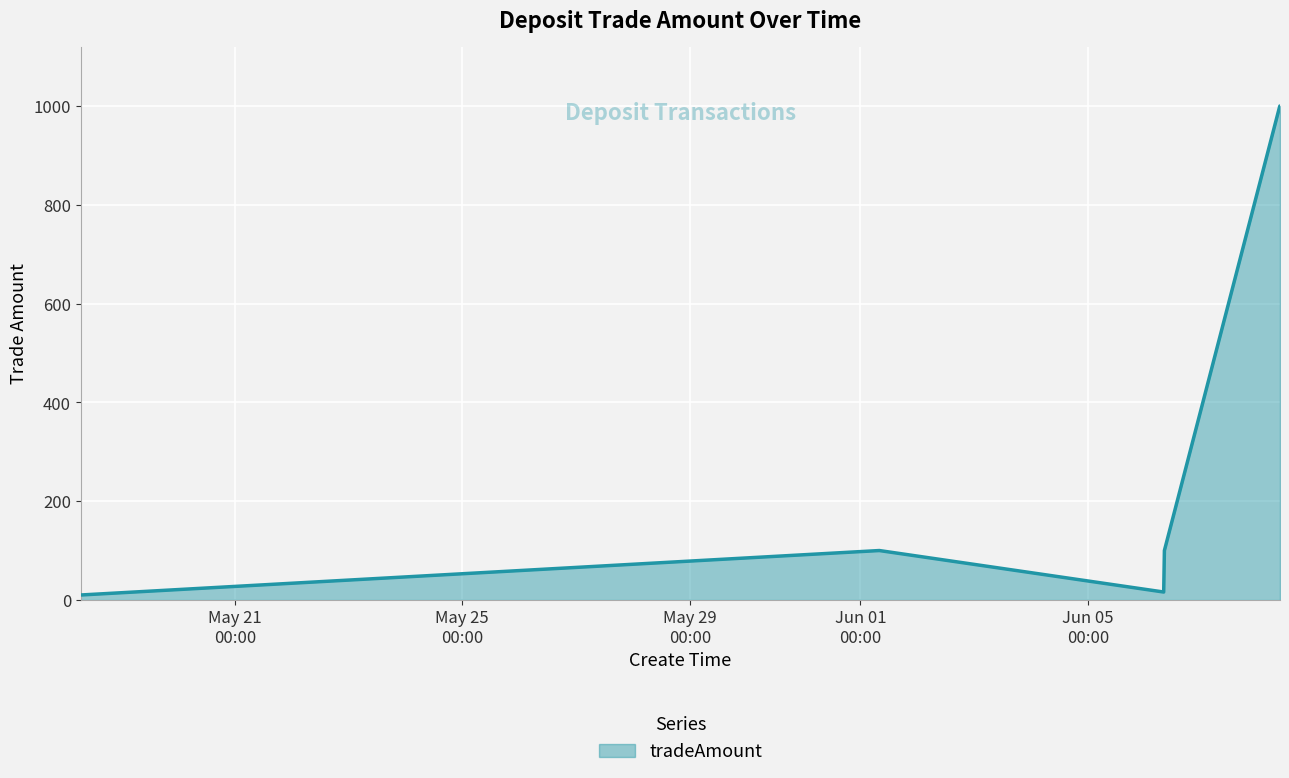

What is the maximum value shown in the chart?

1000